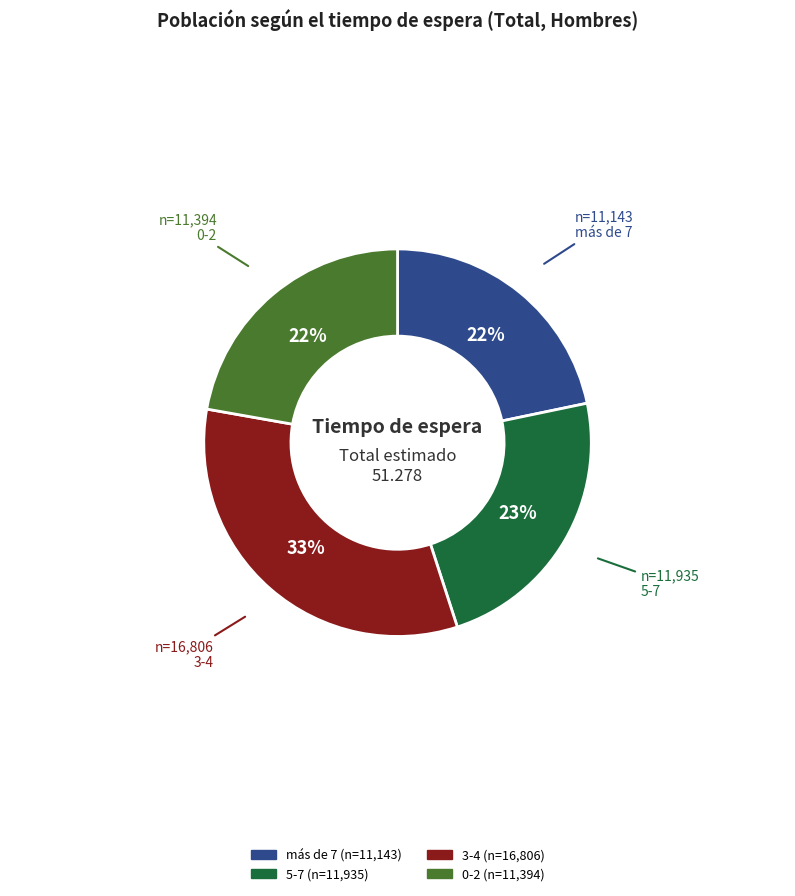

True or false: más de 7 accounts for 16% of the total.

False